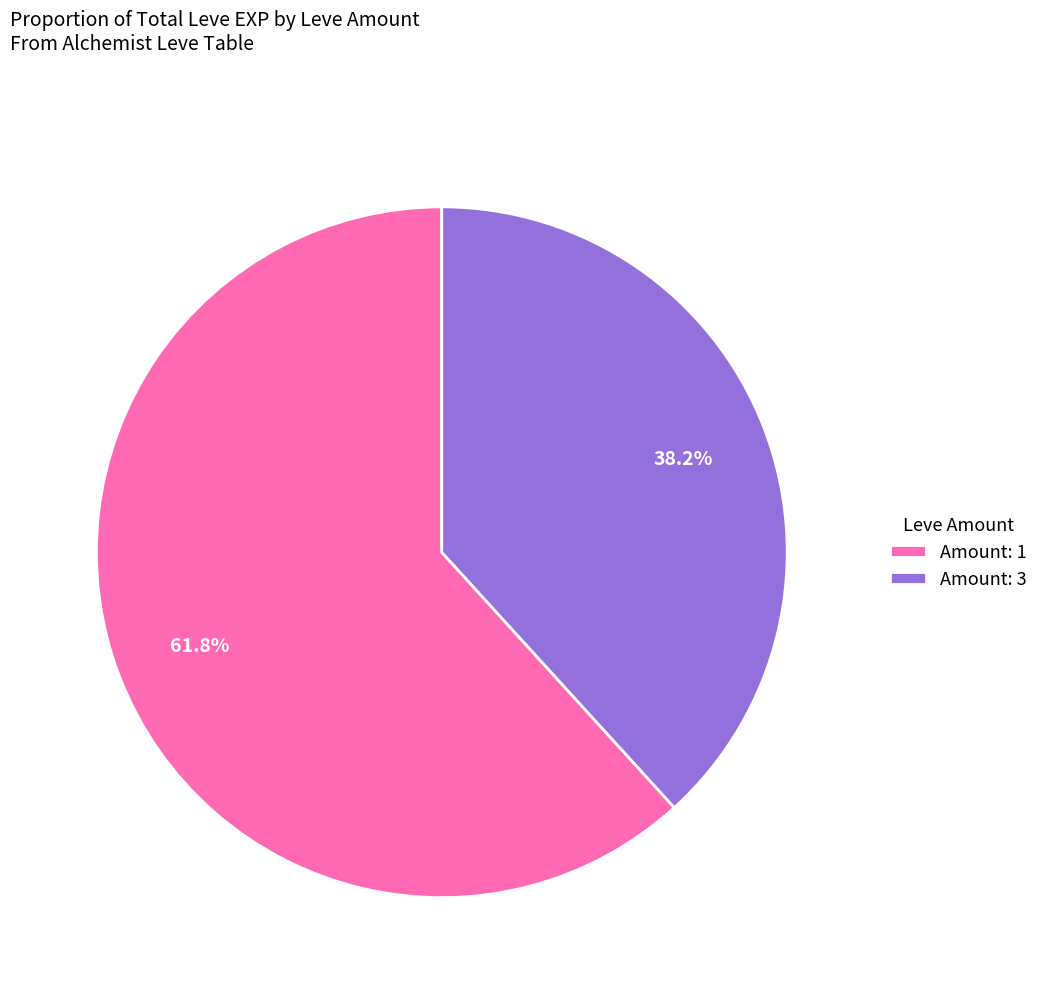

Which slice represents more than half of the pie?

Amount: 1